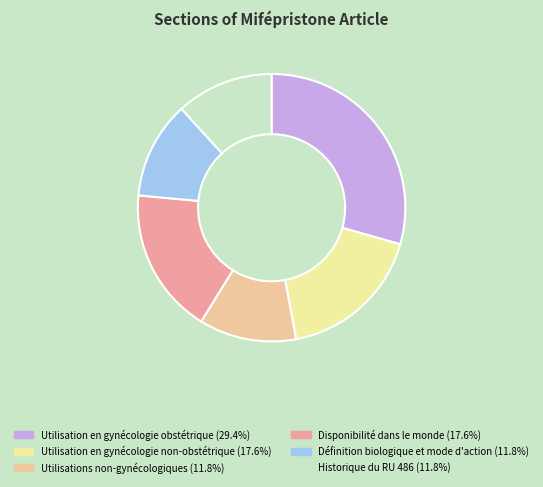

To the nearest percent, what percentage of the pie is Disponibilité dans le monde?

18%